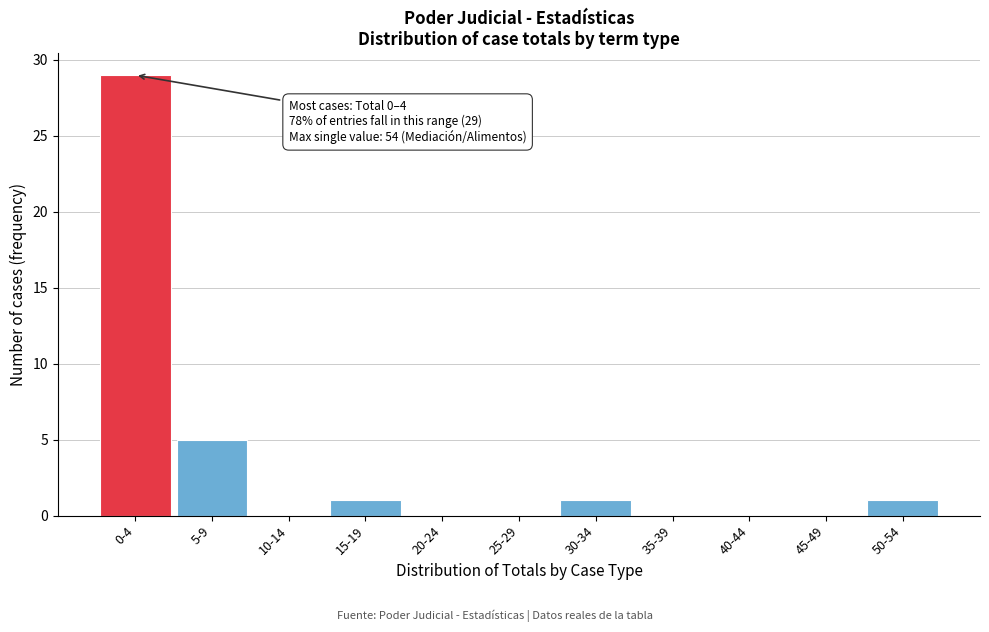

Reading left to right, list all the values displayed in this chart.

0-4=29	5-9=5	10-14=0	15-19=1	20-24=0	25-29=0	30-34=1	35-39=0	40-44=0	45-49=0	50-54=1